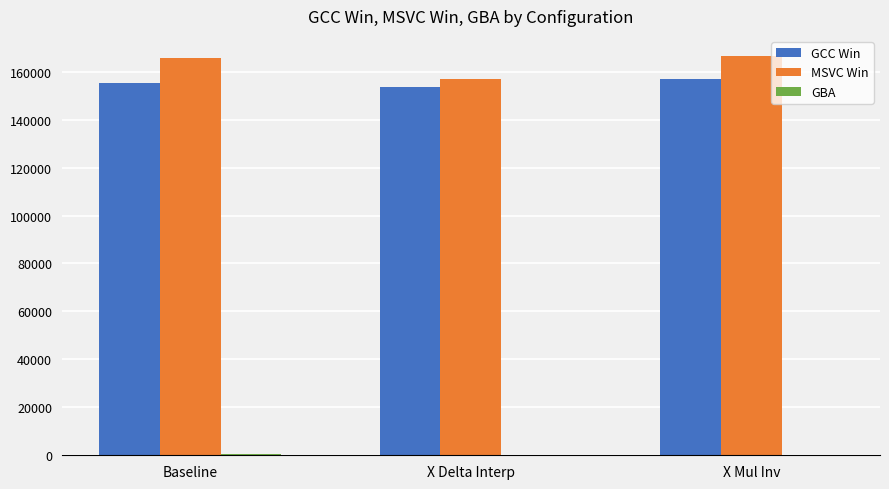

Which series has the largest total across all categories?

MSVC Win